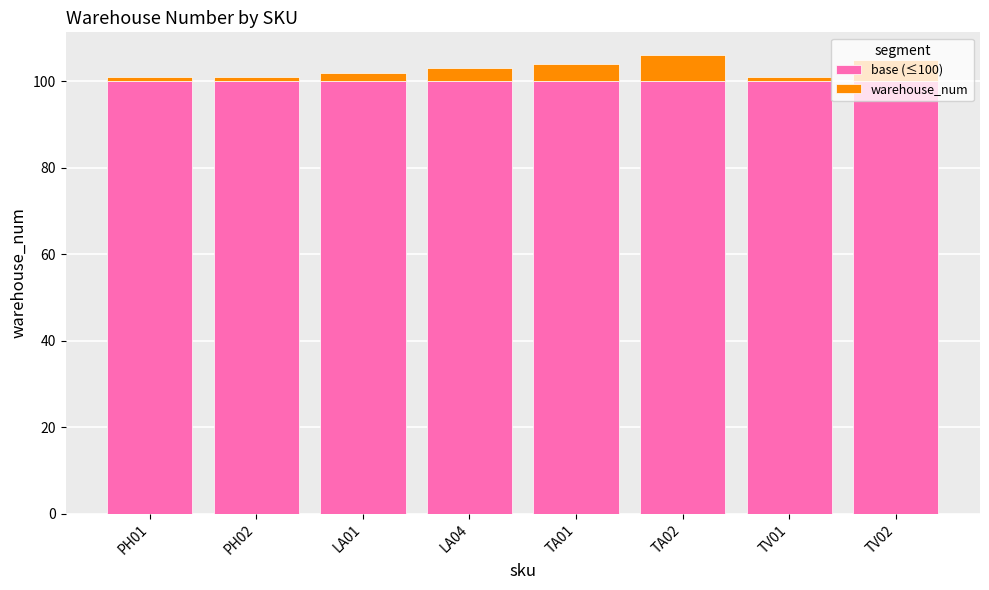

The value of base (≤100) at TA01 is 100. True or false?

True